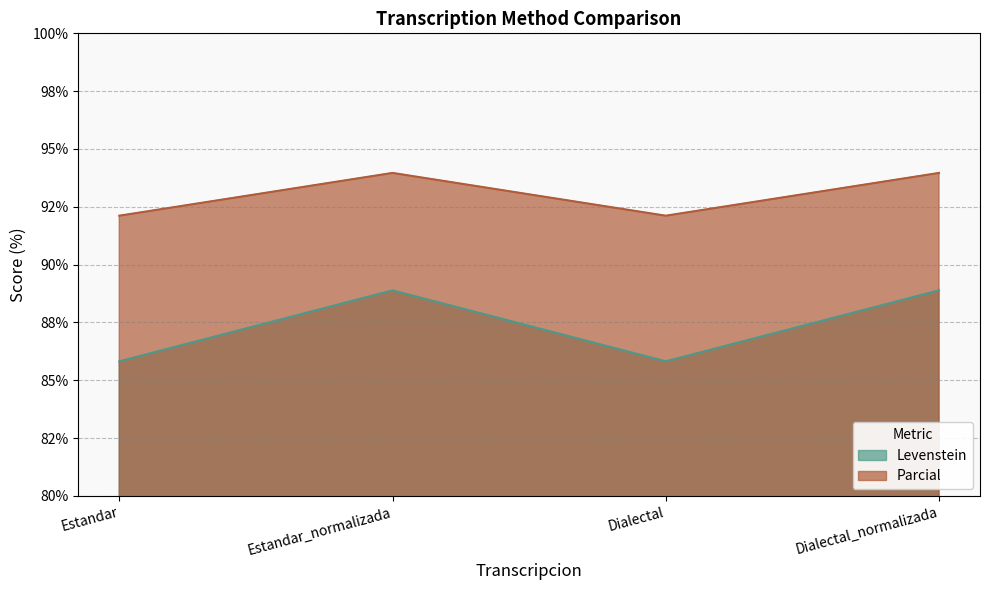

True or false: Parcial and Levenstein cross at least once.

False